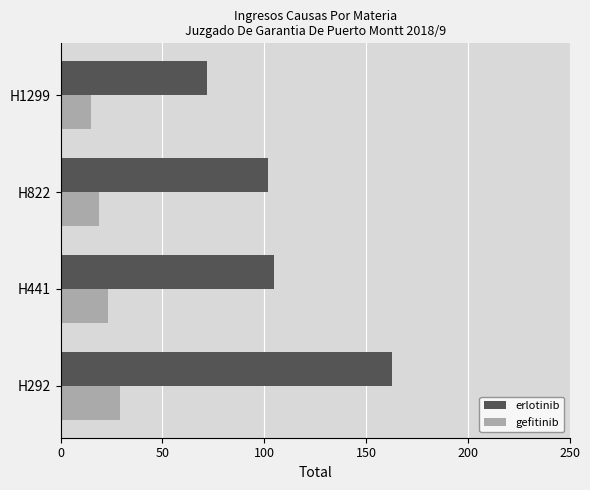

Rank the series at H822 from lowest to highest value.

gefitinib, erlotinib